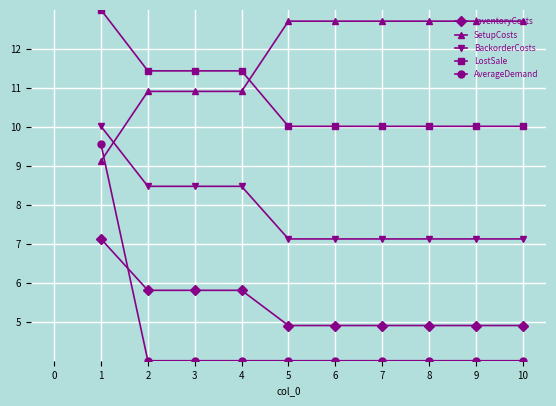

Rank the series by their maximum value, from lowest to highest.

InventoryCosts, AverageDemand, BackorderCosts, SetupCosts, LostSale